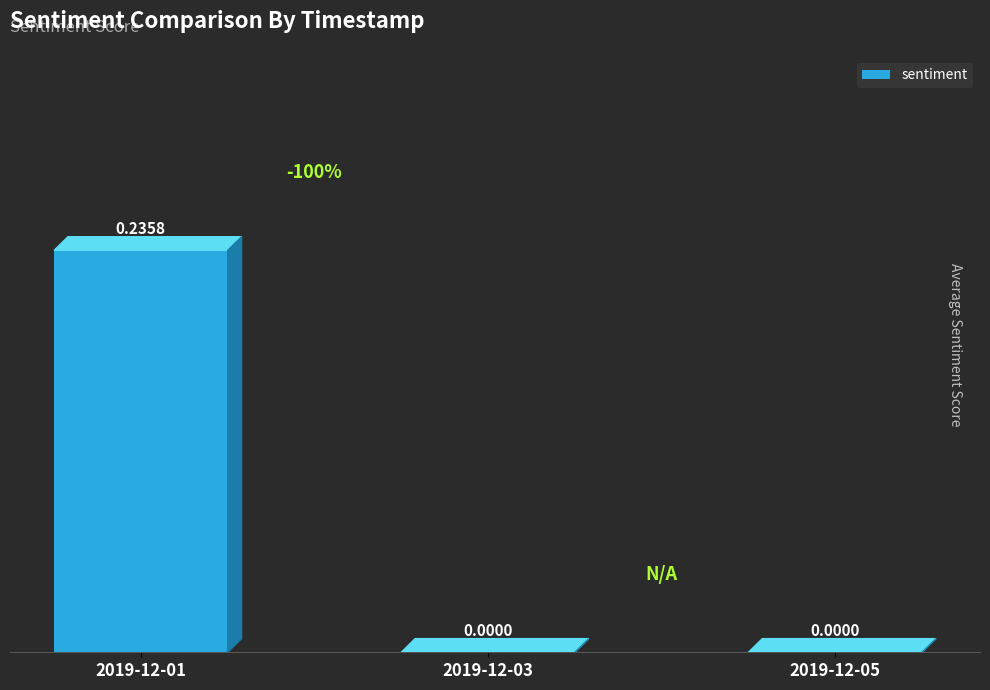

Which has a higher value, 2019-12-01 or 2019-12-03?

2019-12-01